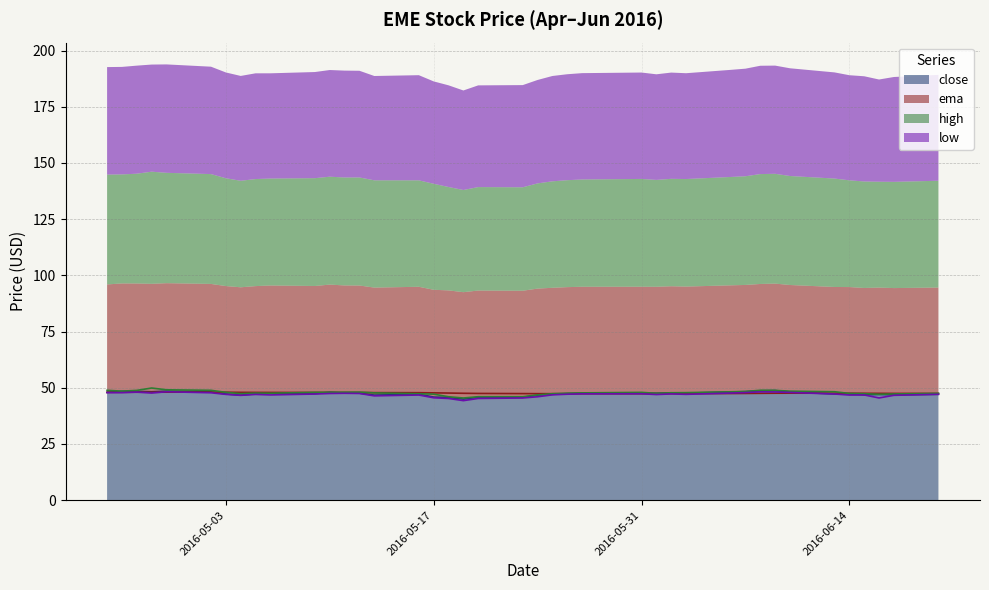

True or false: low has more than 0 interior local peaks.

True